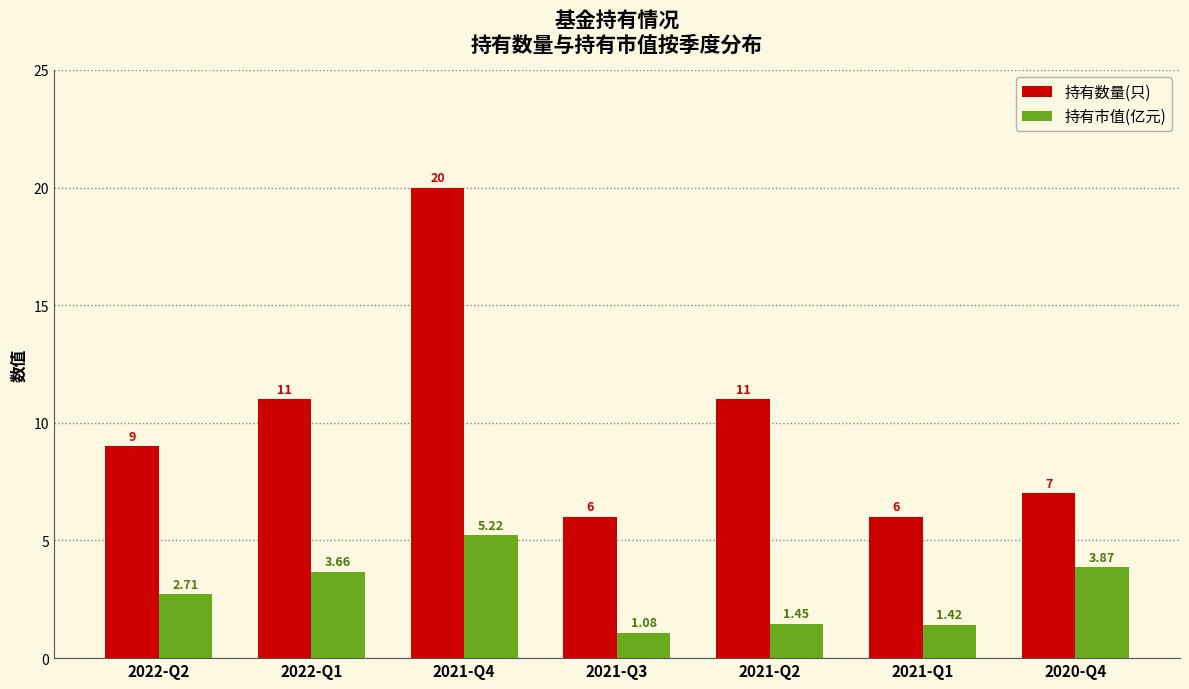

Which series changed the most between 2021-Q3 and 2021-Q1?

持有市值(亿元)